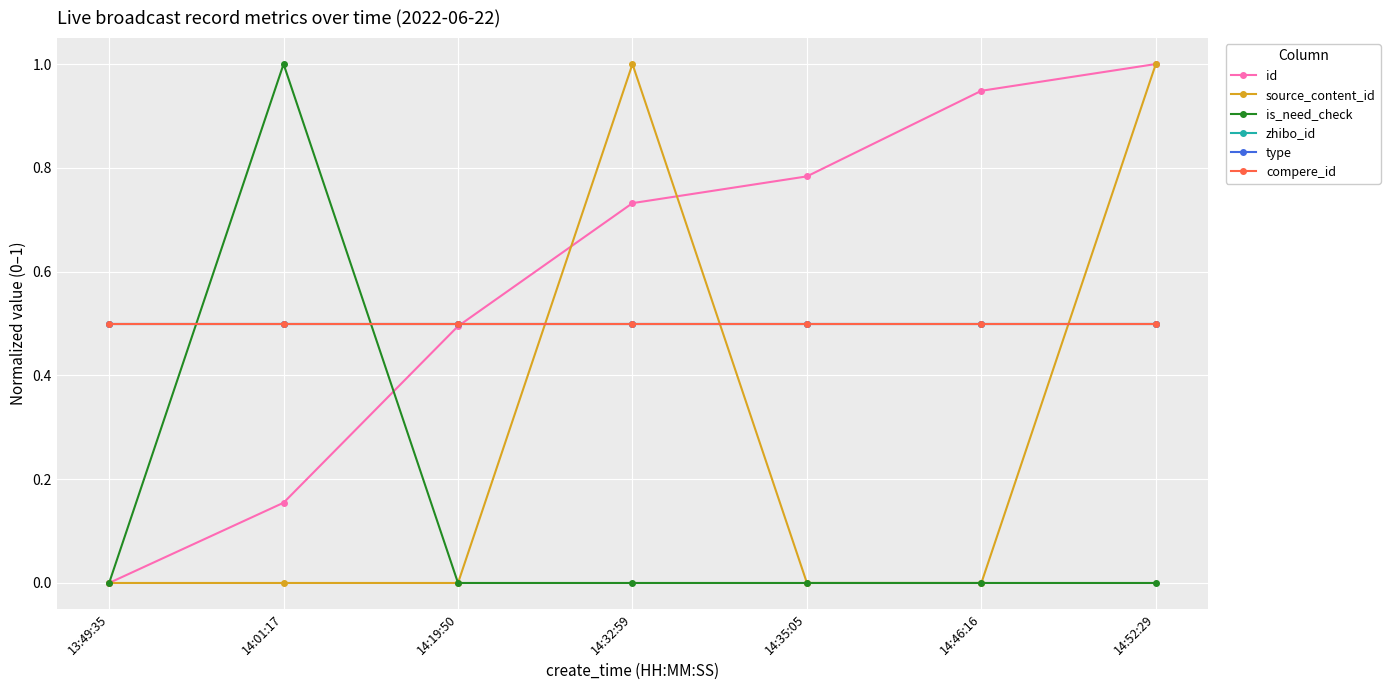

Does the chart have visible grid lines?

Yes